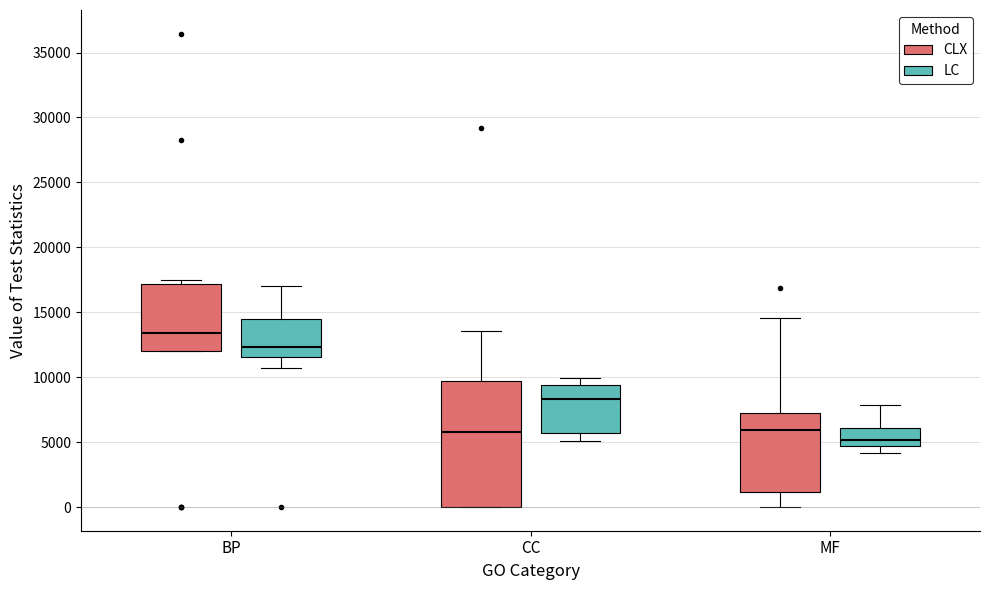

Which box is the tallest, from its lower edge to its upper edge?

CC (CLX)